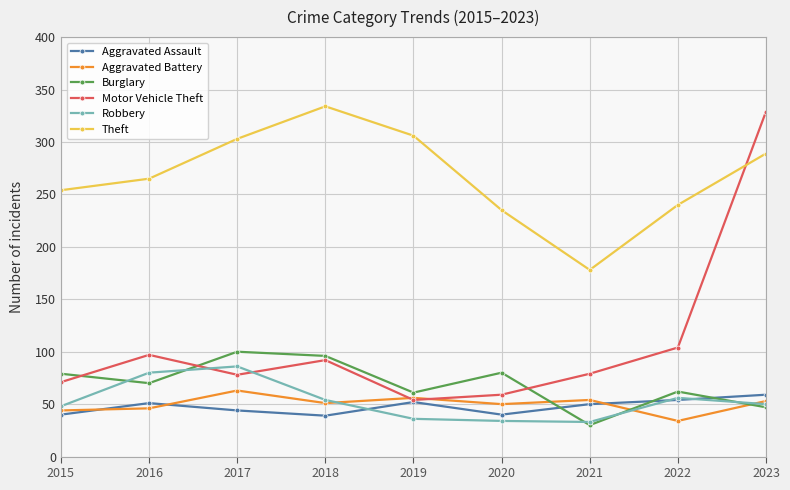

True or false: Robbery has more than 0 points higher than both neighbors.

True